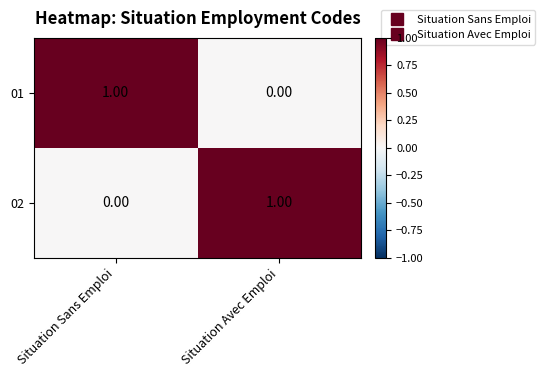

Is the value of 02 at Situation Sans Emploi greater than the value of 01 at Situation Sans Emploi?

No